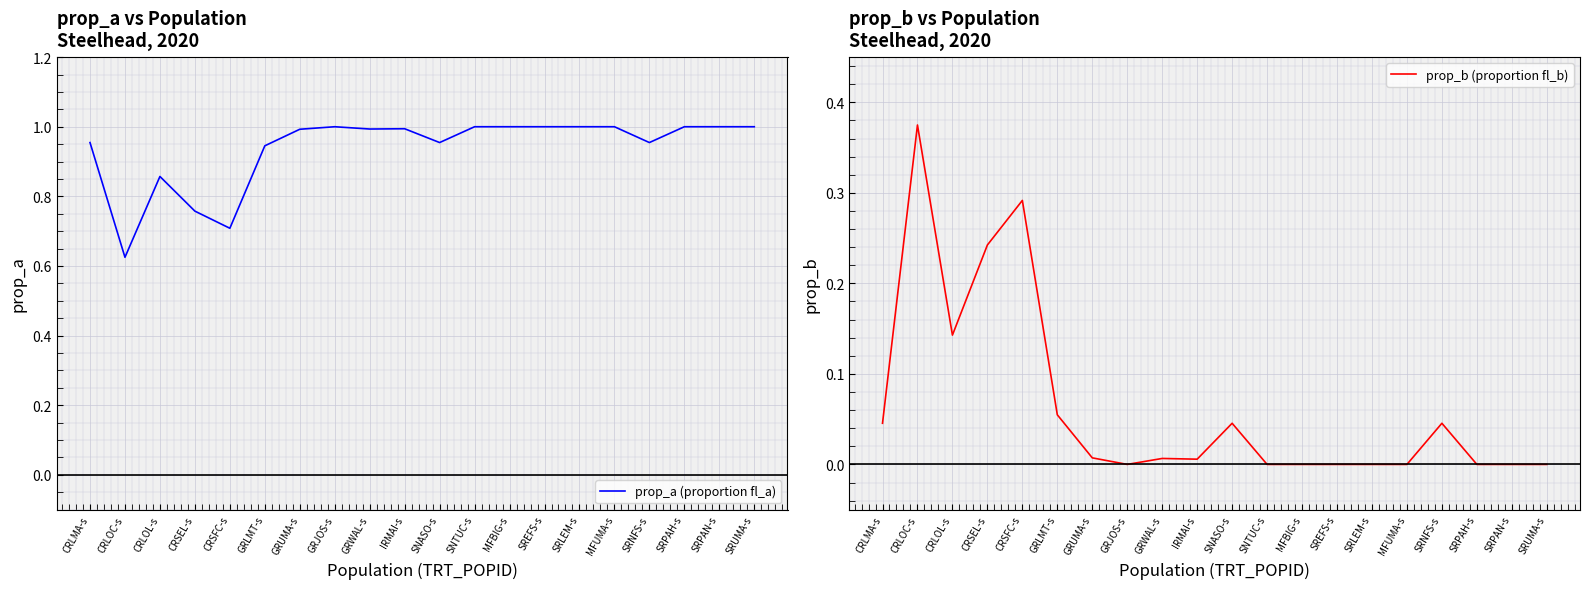

At SREFS-s, list the series in order from largest to smallest.

prop_a (proportion fl_a), prop_b (proportion fl_b)